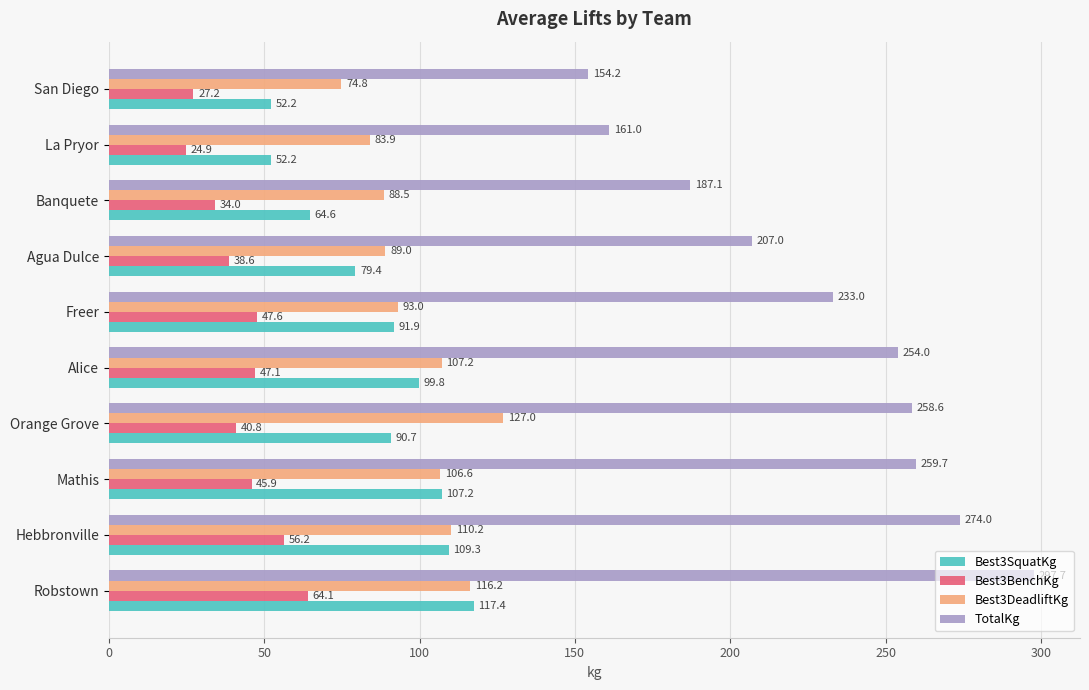

What is the approximate value of Best3DeadliftKg at La Pryor?

83.9